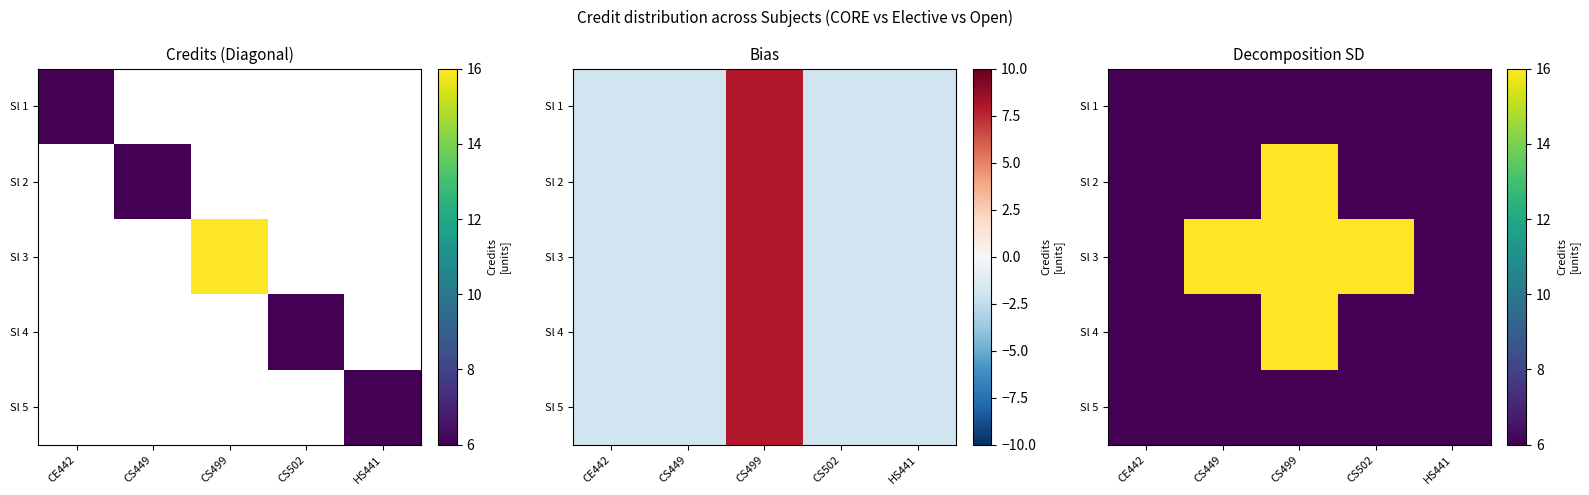

Which has a higher value, CS499 or CE442?

CS499